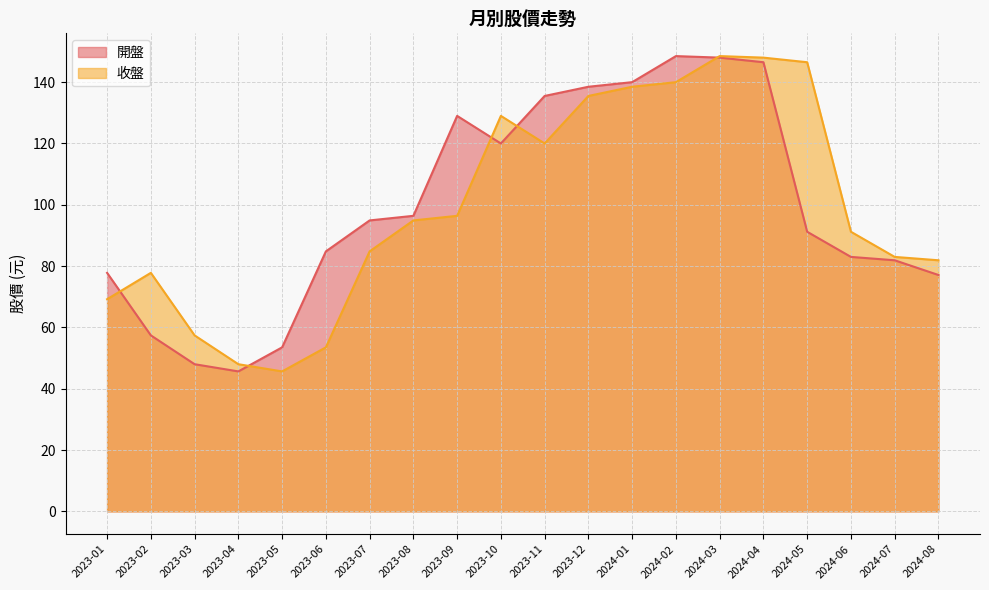

Rank the series at 2023-05 from lowest to highest value.

收盤, 開盤